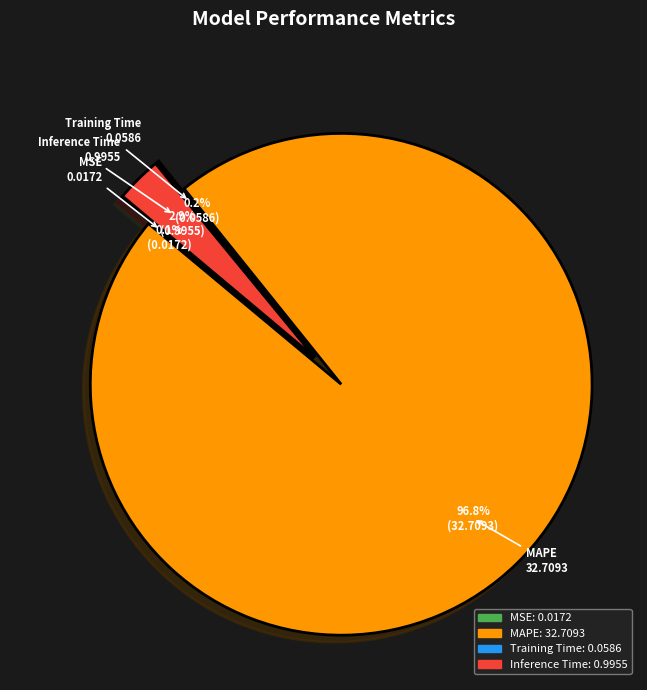

Between MAPE and MSE, which is larger?

MAPE